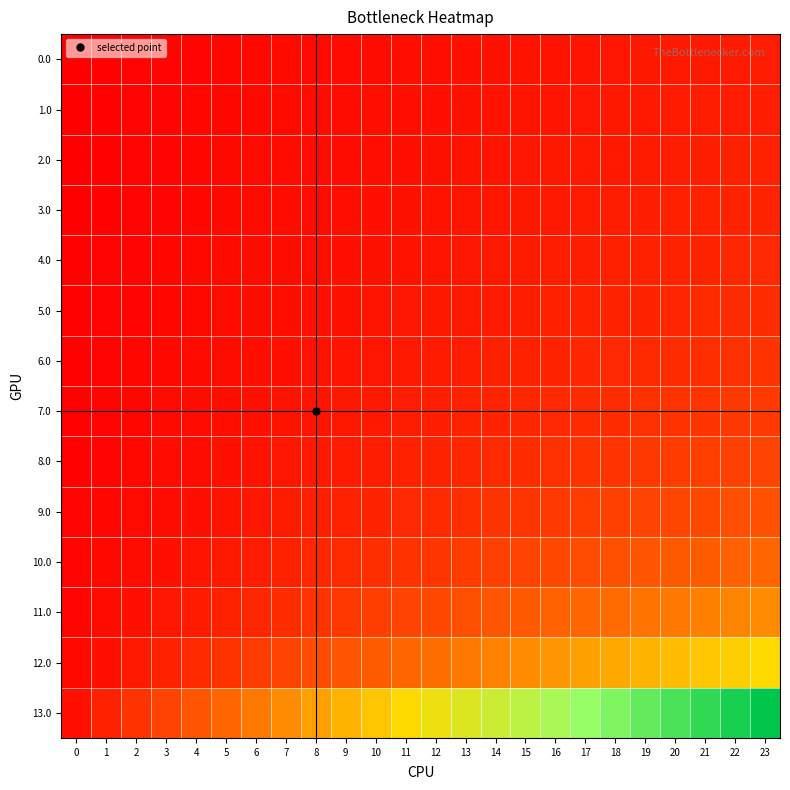

At how many categories does at least one series exceed 0?

24